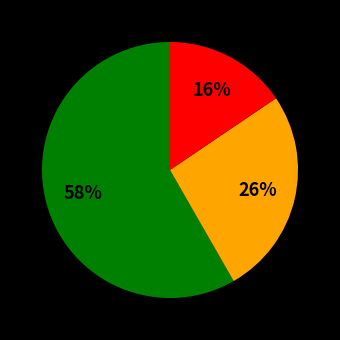

Is there any slice that represents more than half of the pie?

Yes